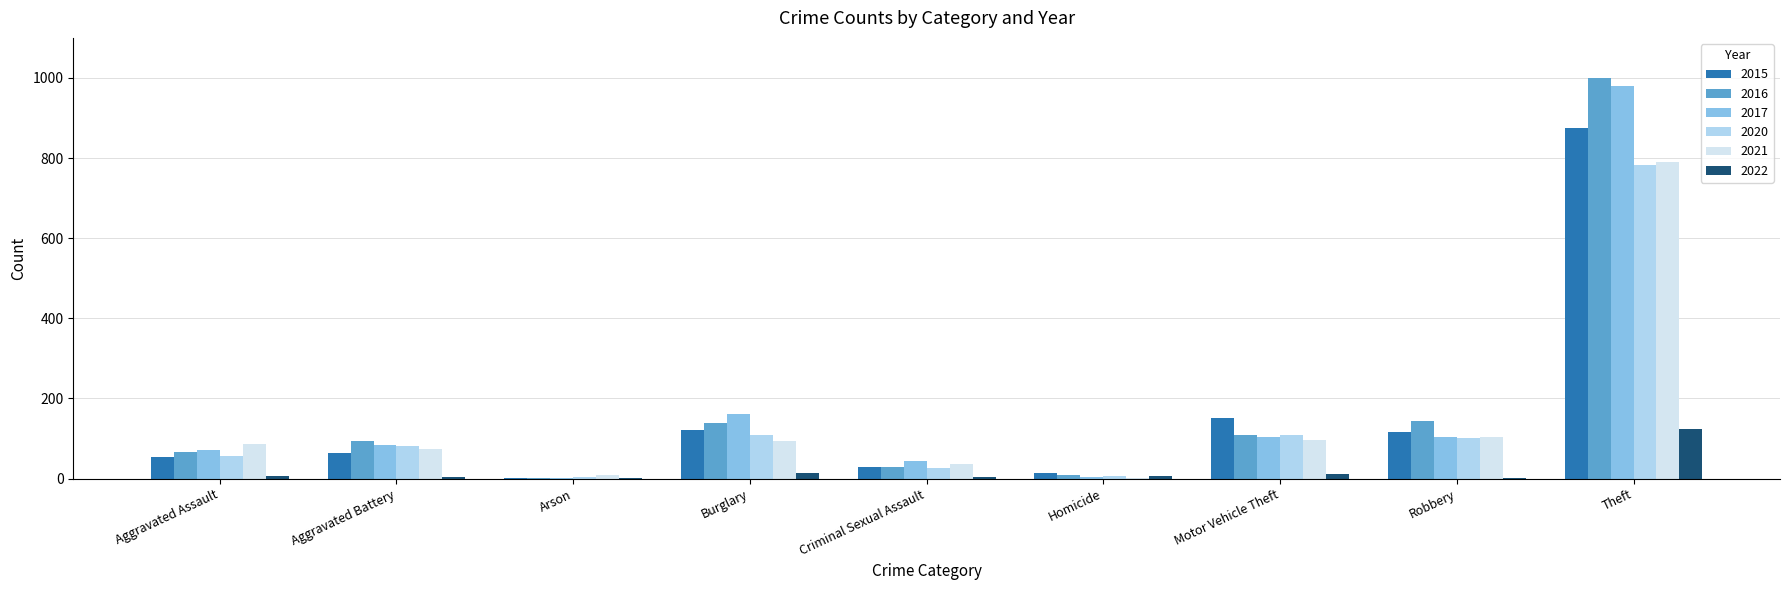

How many groups of bars are there?

9